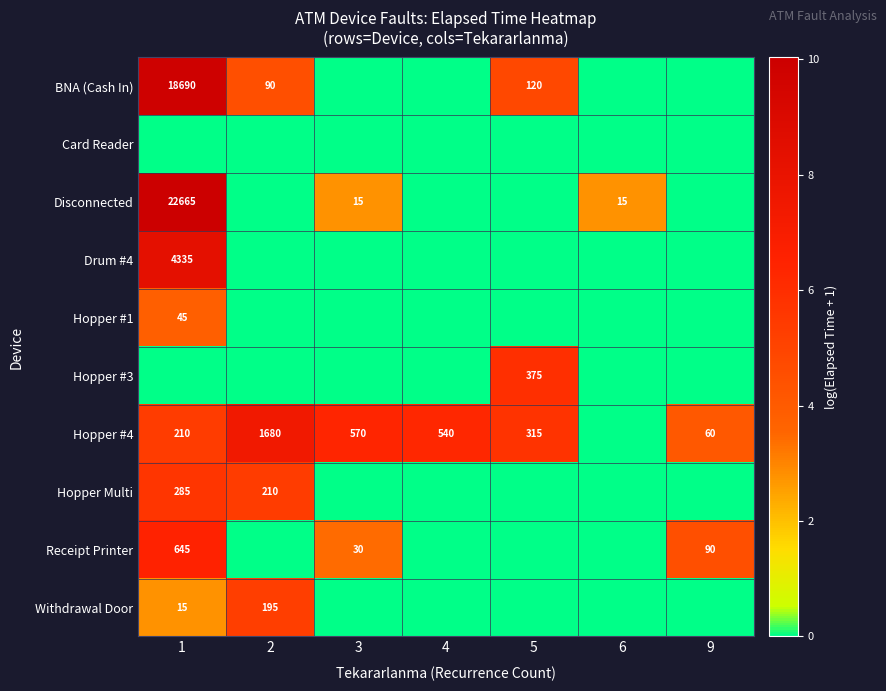

The value of Receipt Printer at 3 is 30. True or false?

True